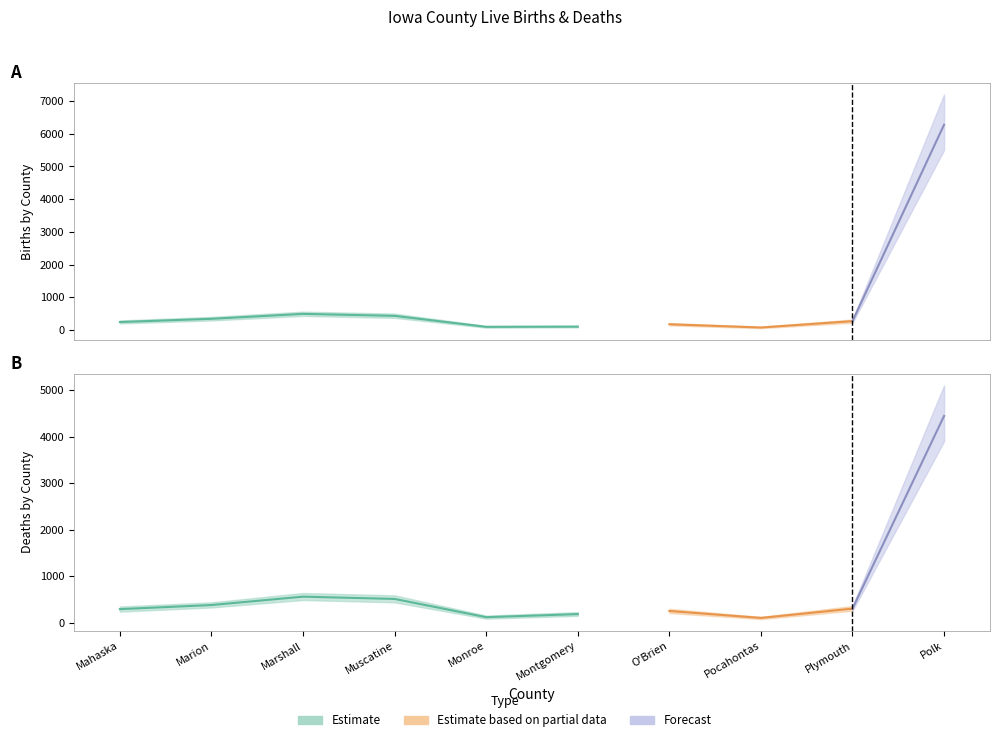

What is the label of the 5th point from the left?

Monroe